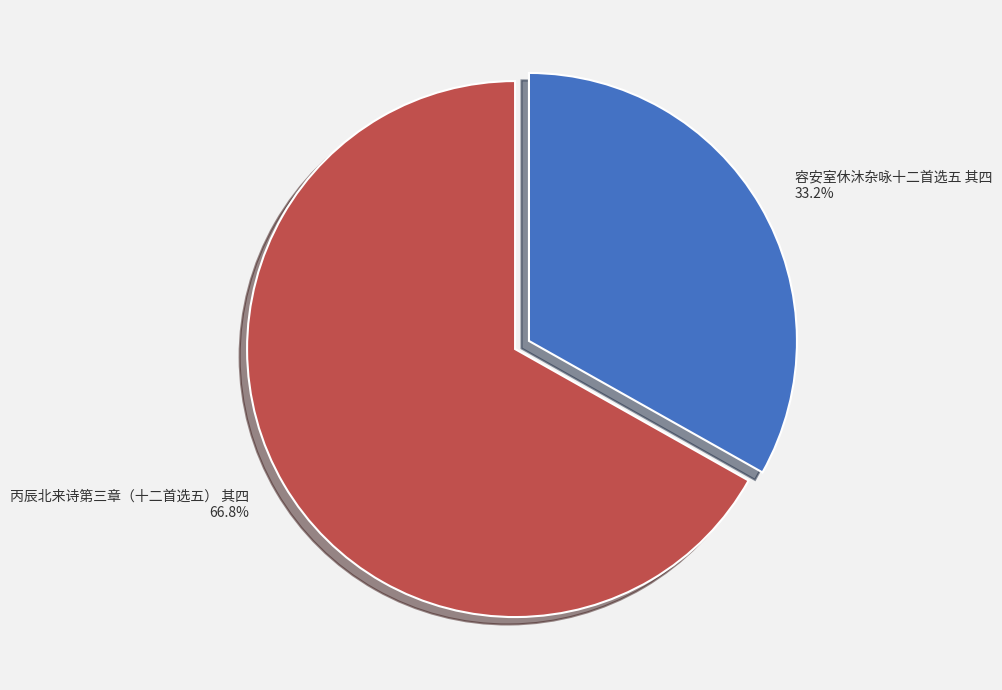

Count the number of slices in the pie.

2